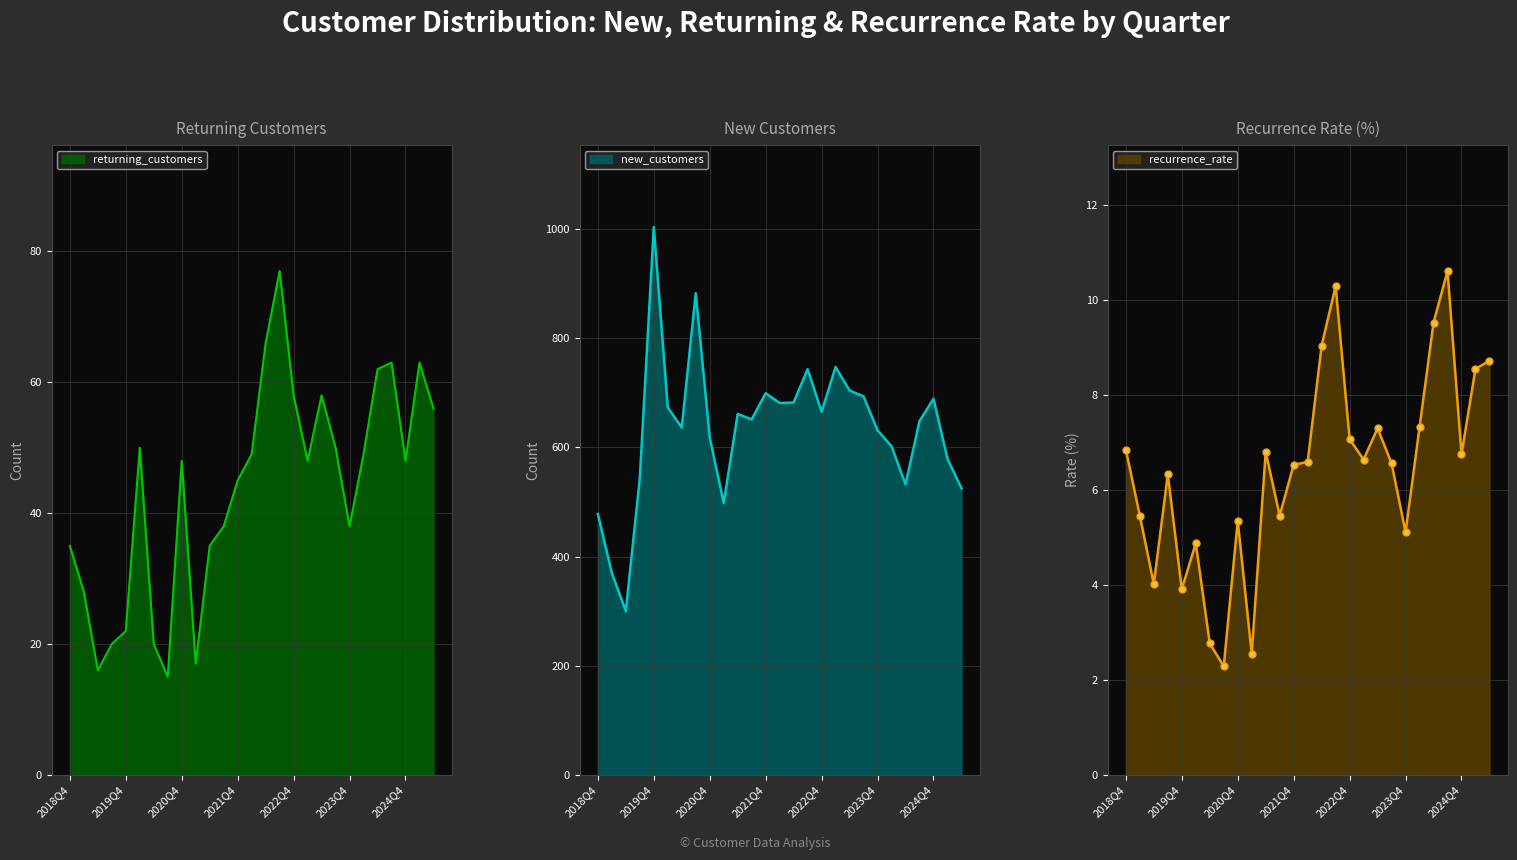

Which category has the lowest value across all series?

2020Q3